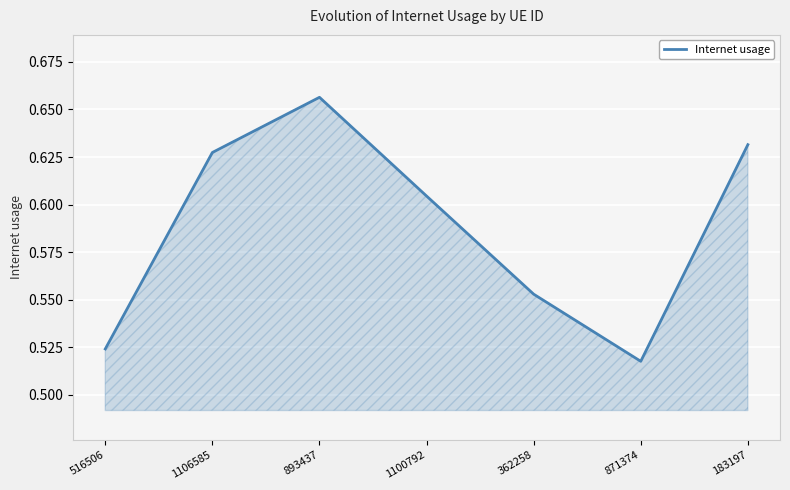

What is the sum of all values?

4.1